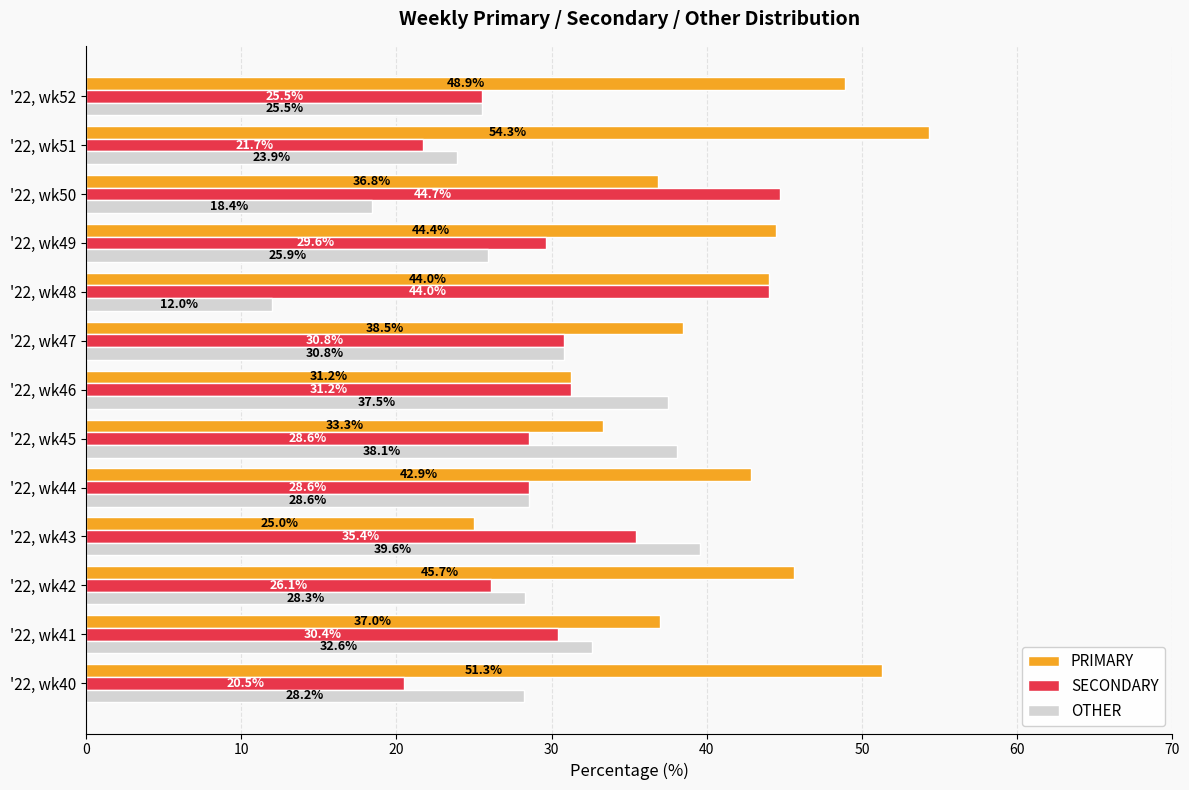

Which series has the largest total across all categories?

PRIMARY